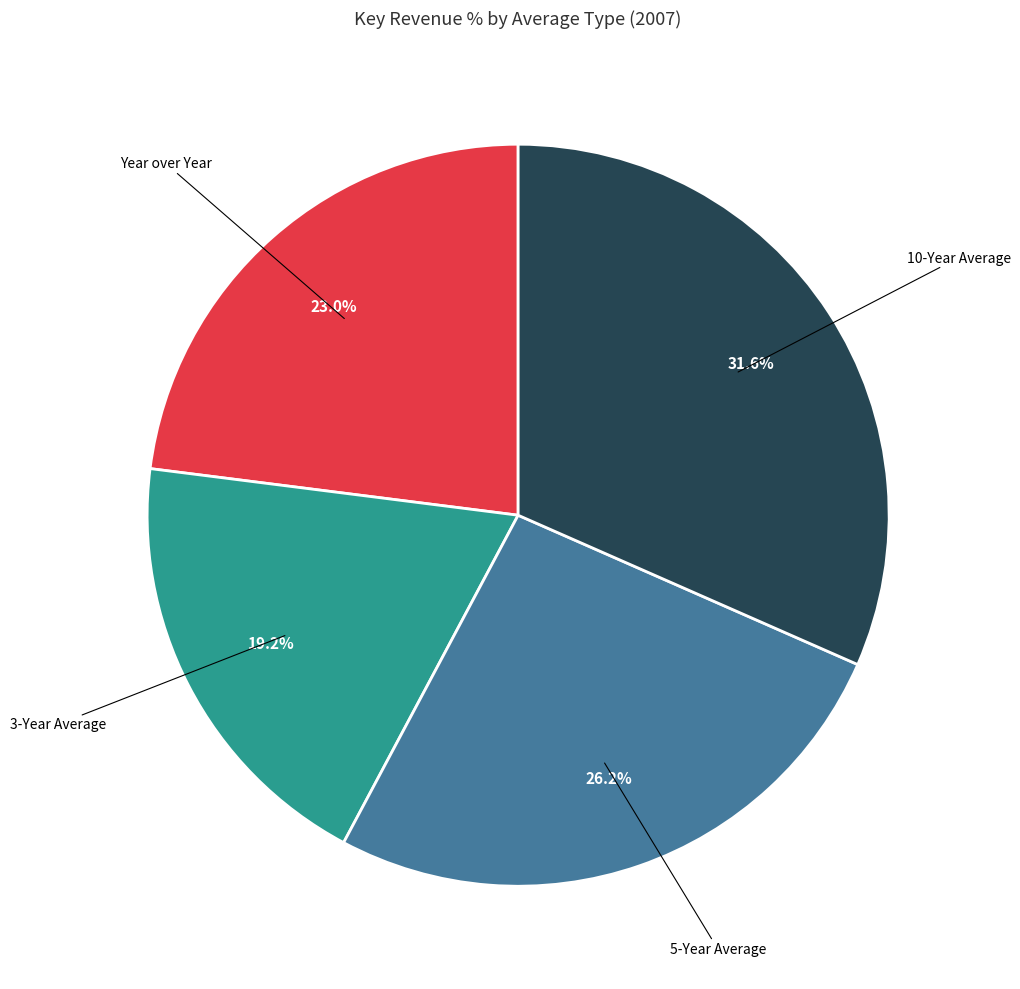

Does any single category account for the majority?

No